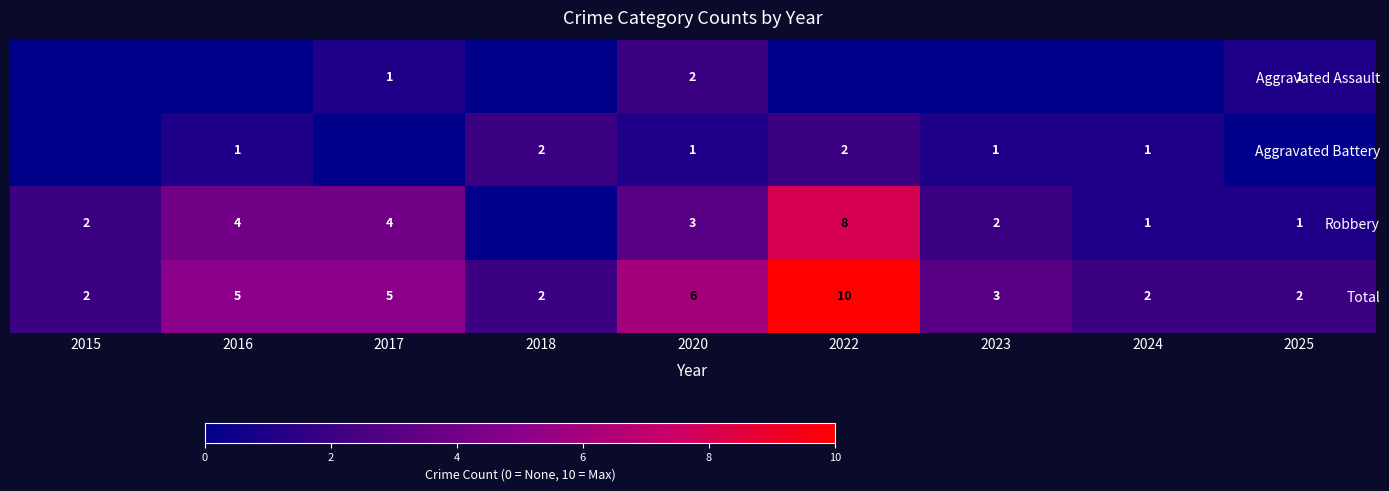

Which category has the highest value across all series?

2022